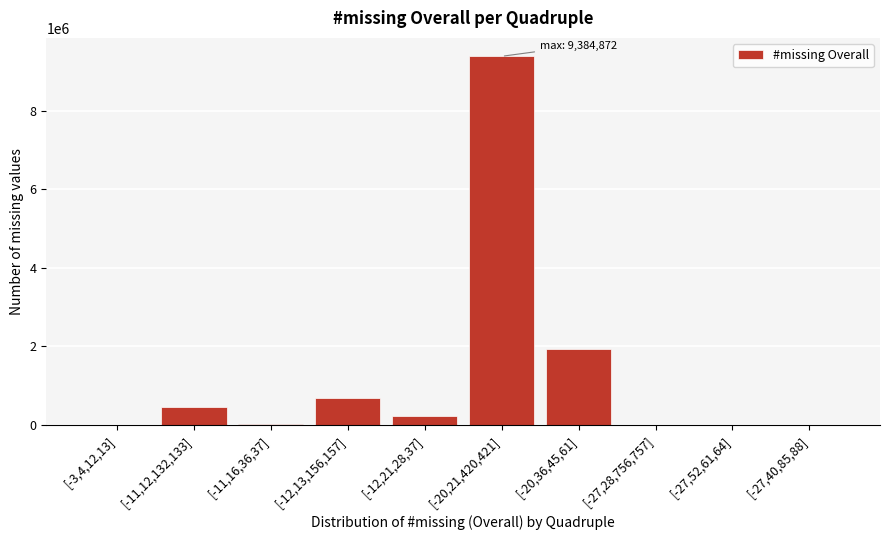

What is the change in value from [-11,12,132,133] to [-12,13,156,157]?

+221184